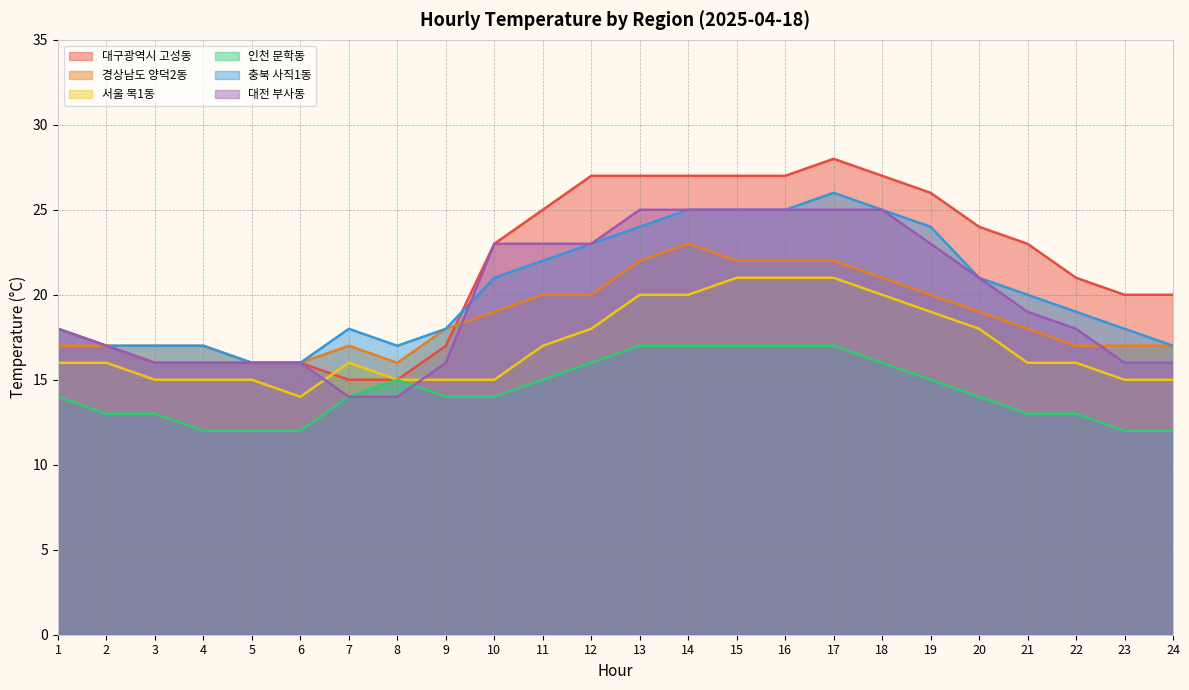

Does the chart have visible grid lines?

Yes